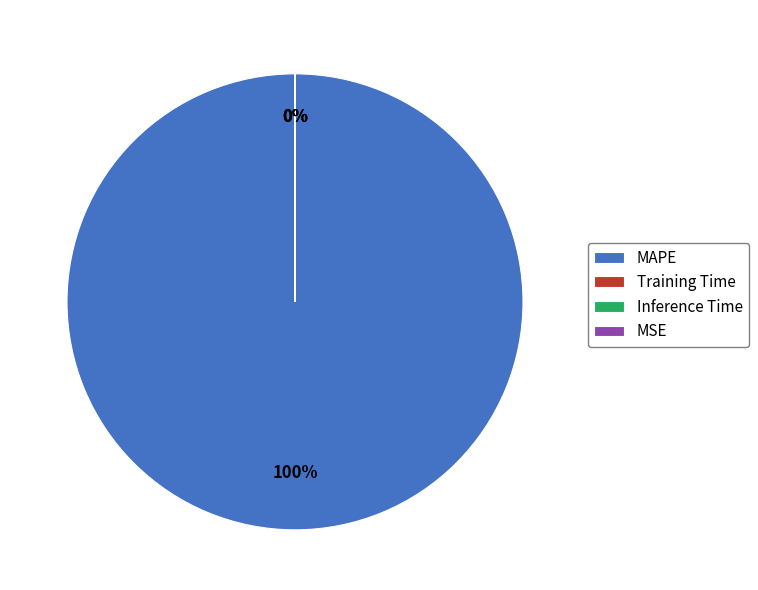

Which category has the smallest portion of the pie?

MSE